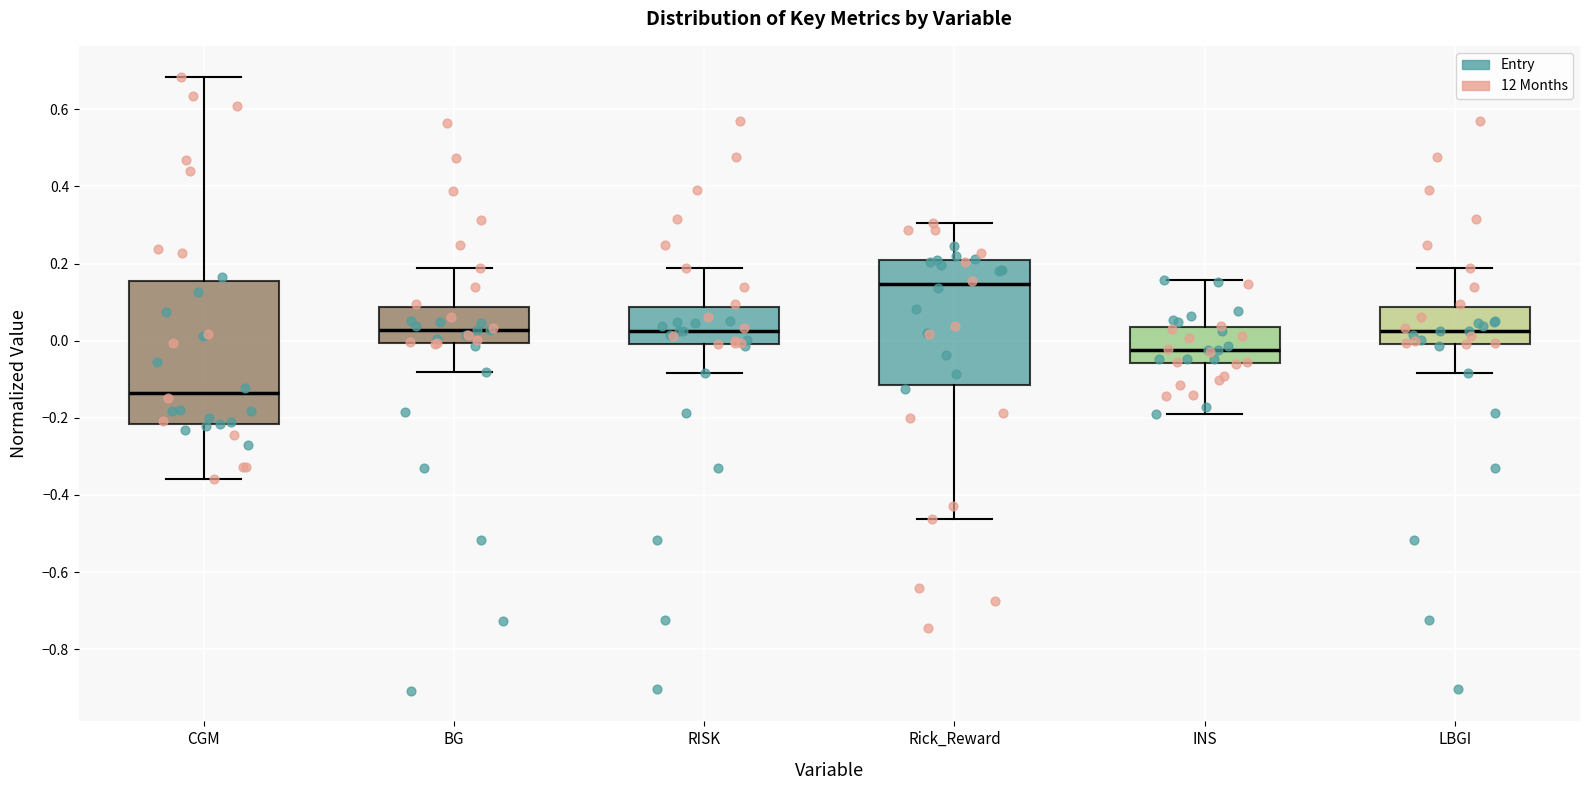

Where is the upper edge of the box for Rick_Reward on the y-axis? The values are not printed on the chart, so give them approximately, as read against the axis.

0.20